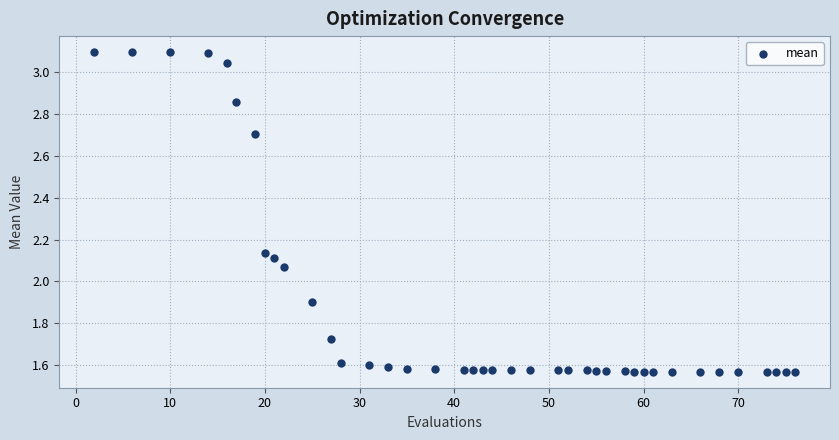

What is the range of X values (max minus min)?

74.0